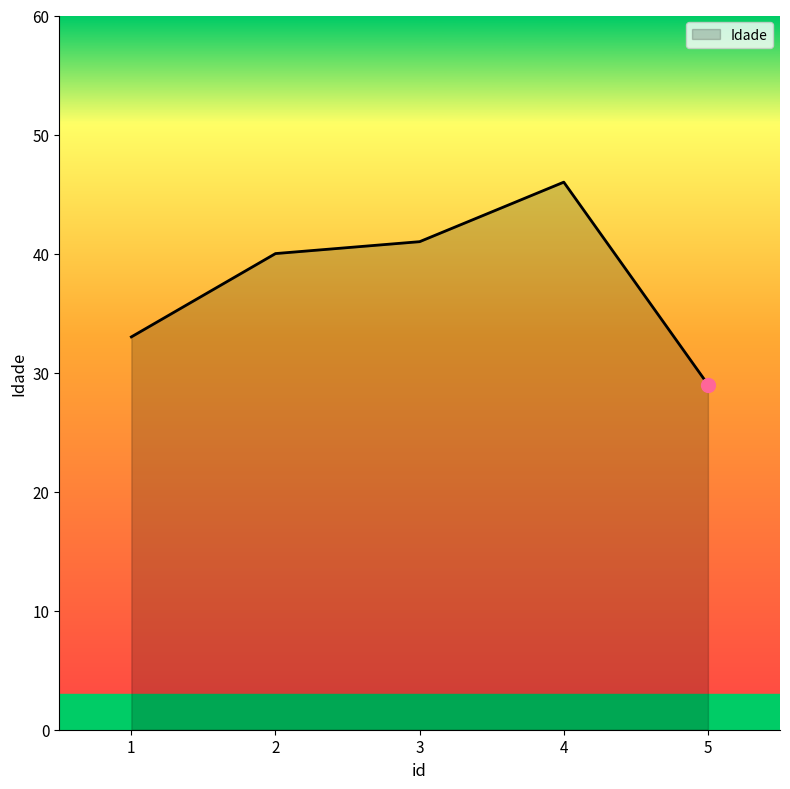

What is the greatest value displayed?

46